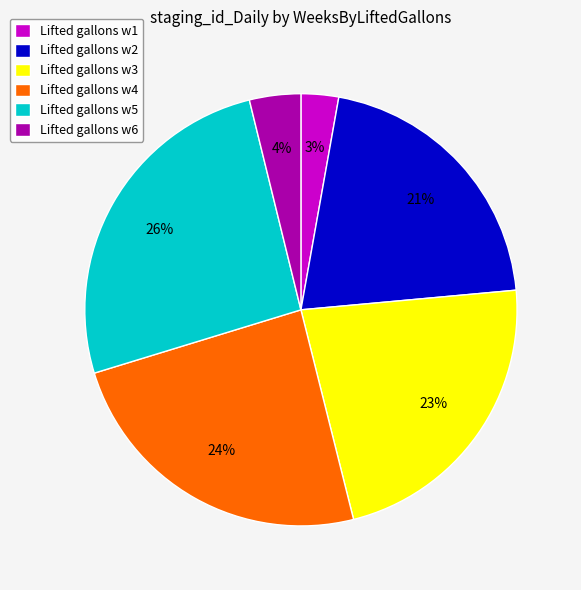

Rank the categories by value from lowest to highest.

Lifted gallons w1, Lifted gallons w6, Lifted gallons w2, Lifted gallons w3, Lifted gallons w4, Lifted gallons w5